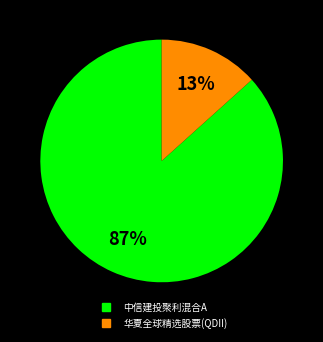

What percentage is the 中信建投聚利混合A slice, to the nearest percent?

87%